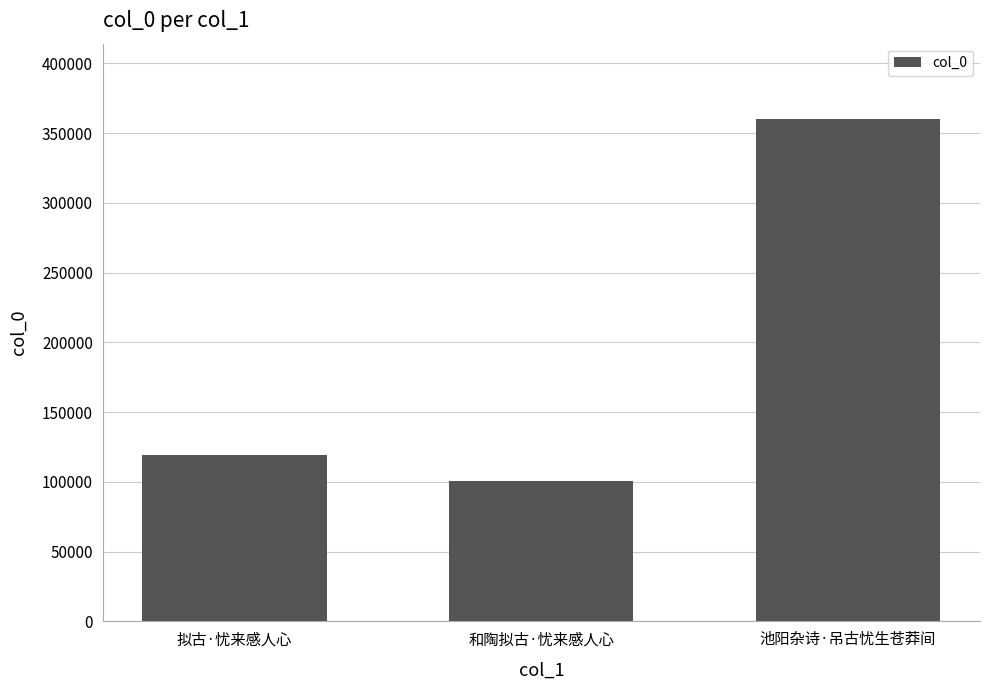

Reading left to right, what are all the values shown in this chart?

119254	100645	360019